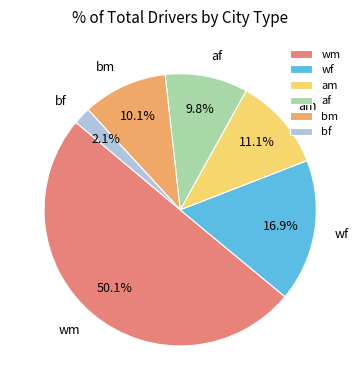

How many slices are in this pie chart?

6